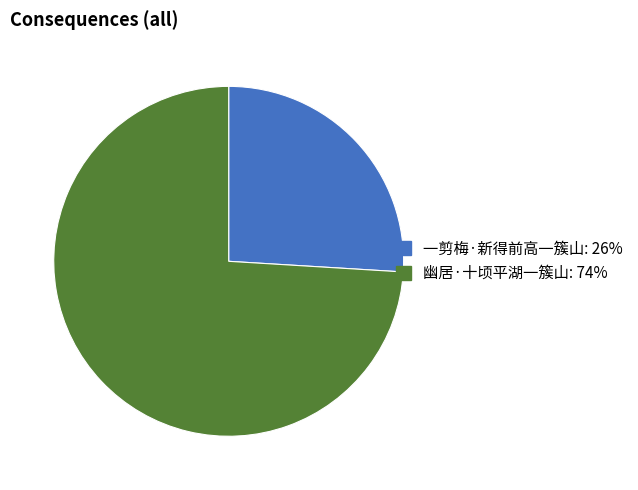

Rank the categories by value from highest to lowest.

幽居·十顷平湖一簇山, 一剪梅·新得前高一簇山